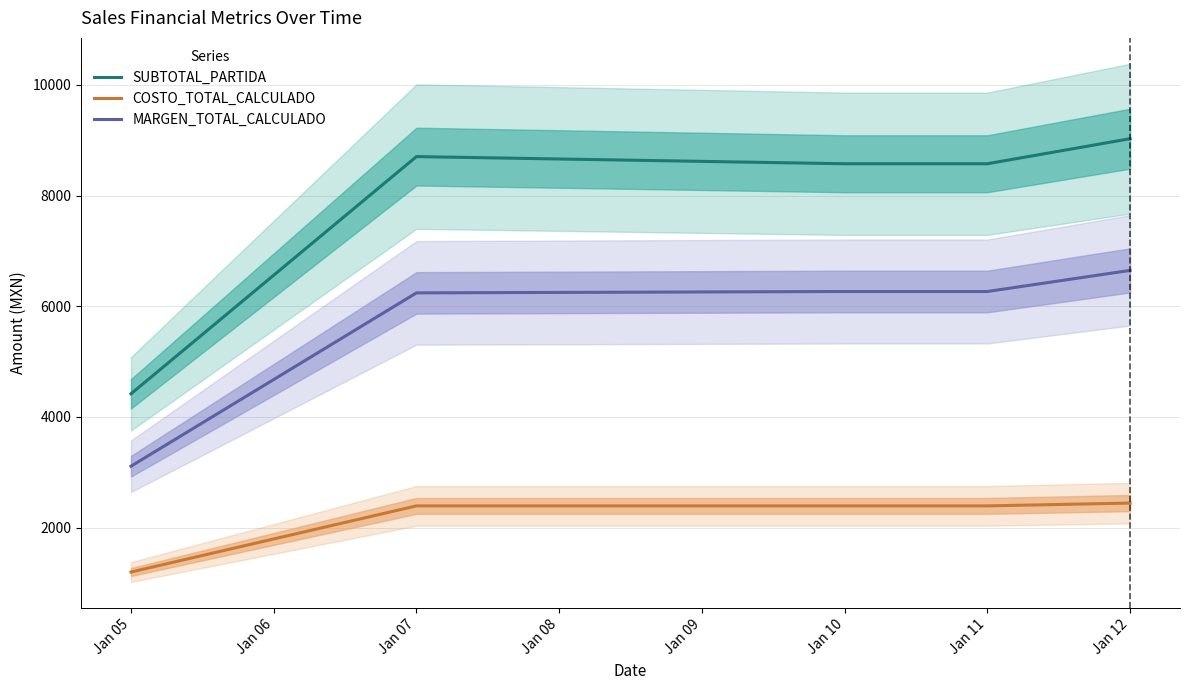

The COSTO_TOTAL_CALCULADO series shows 2390.8 at Jan 07. True or false?

True